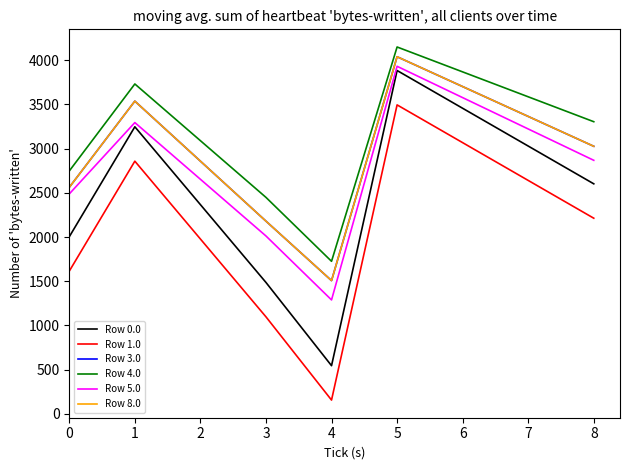

What is the lowest value of the Row 1.0 series?

157.0